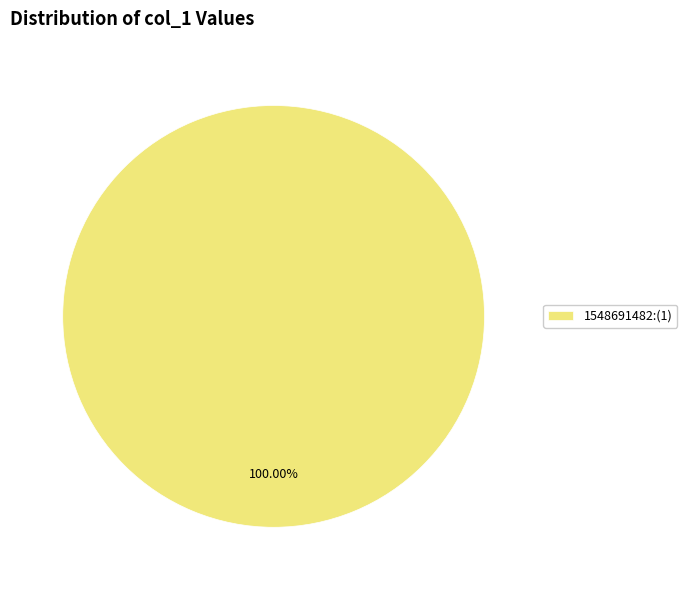

Rank the categories by value from highest to lowest.

1548691482:(1)